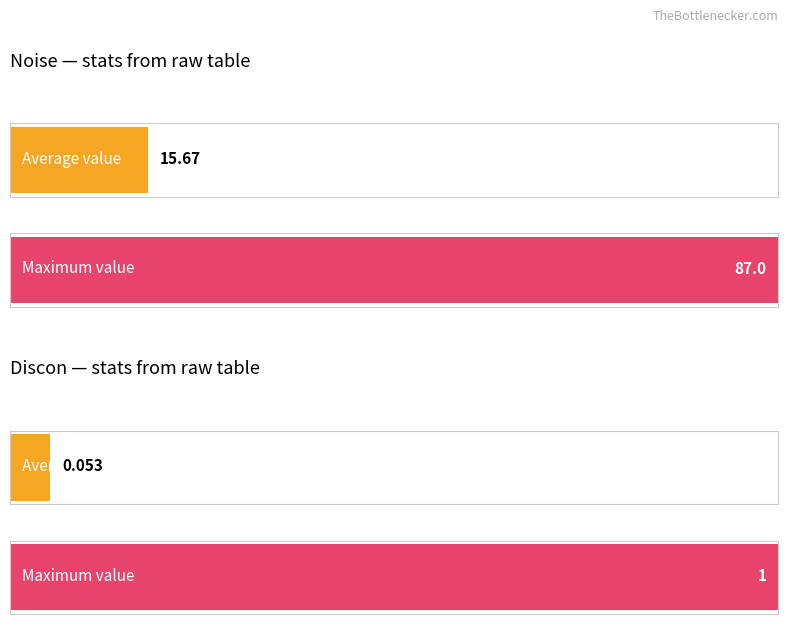

What is the difference between the maximum and minimum values in the Discon series?

1.0